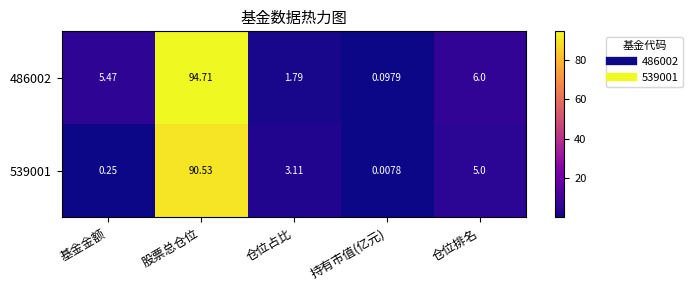

Which category has the lowest value across all series?

持有市值(亿元)